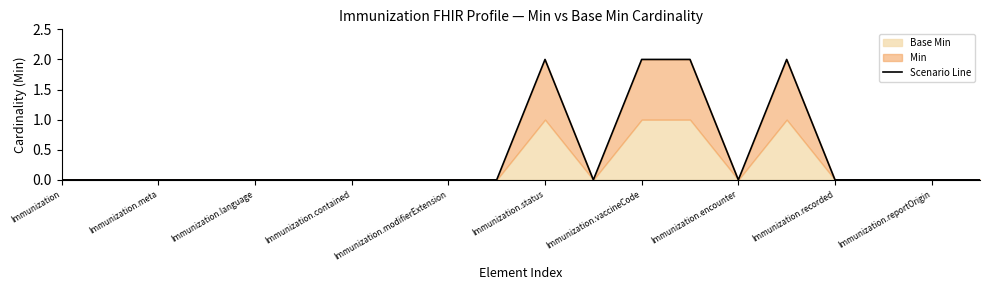

What is the difference between the second highest and second lowest values?

2